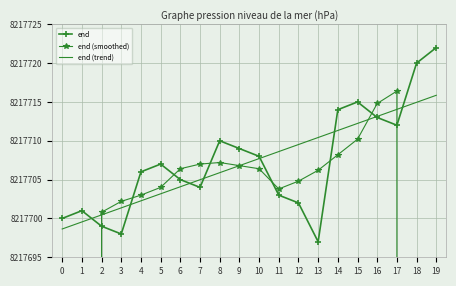

Which series ends up on top after the final intersection of end (smoothed) and end?

end